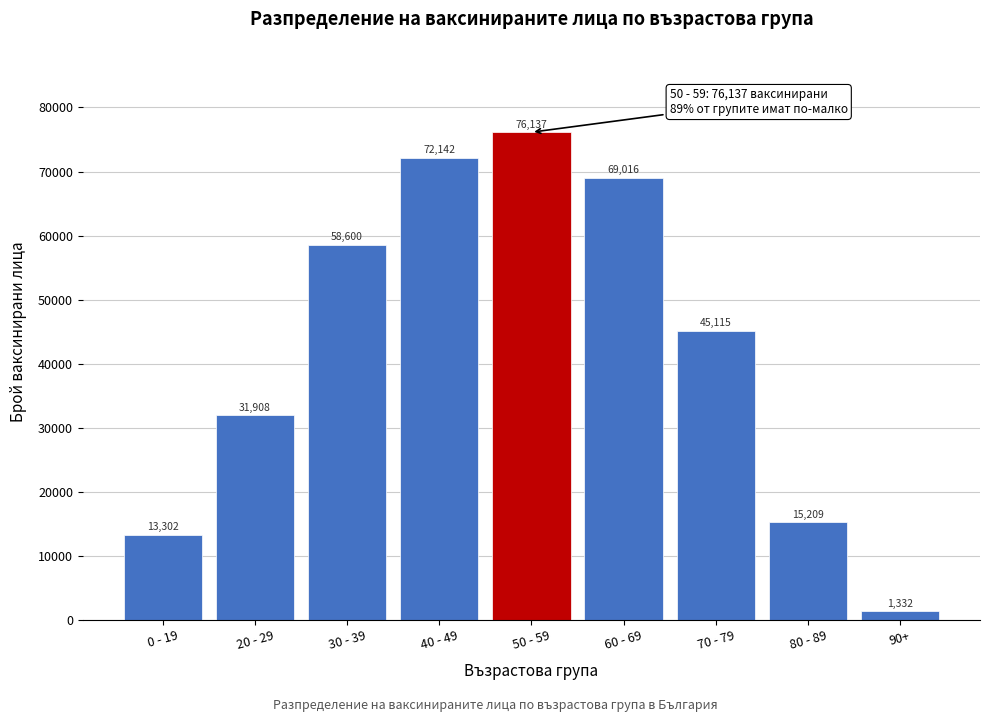

Reading left to right, what are all the values shown in this chart?

0 - 19=13302	20 - 29=31908	30 - 39=58600	40 - 49=72142	50 - 59=76137	60 - 69=69016	70 - 79=45115	80 - 89=15209	90+=1332